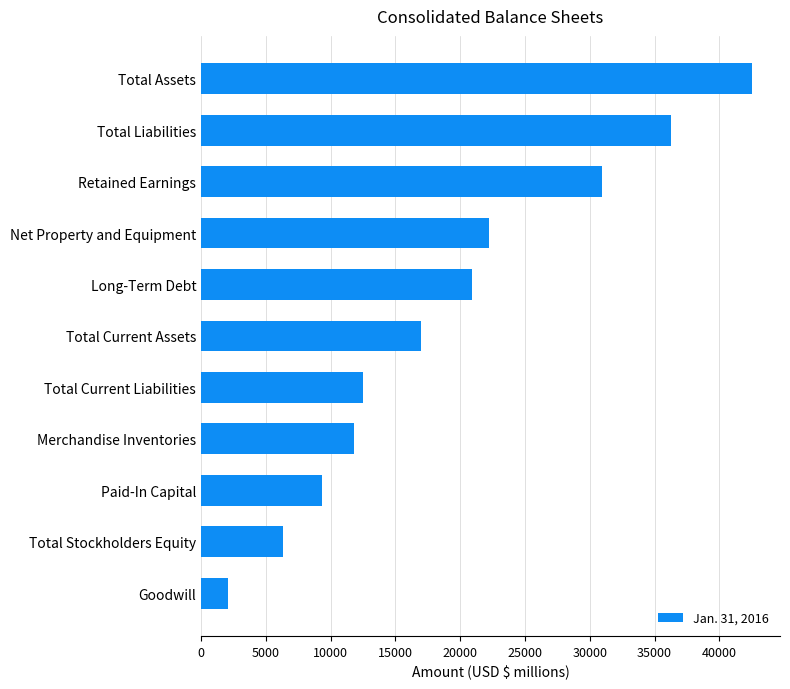

Reading bottom to top, list all the values displayed in this chart.

Goodwill=2102	Total Stockholders Equity=6316	Paid-In Capital=9347	Merchandise Inventories=11809	Total Current Liabilities=12526	Total Current Assets=16993	Long-Term Debt=20888	Net Property and Equipment=22191	Retained Earnings=30973	Total Liabilities=36233	Total Assets=42549